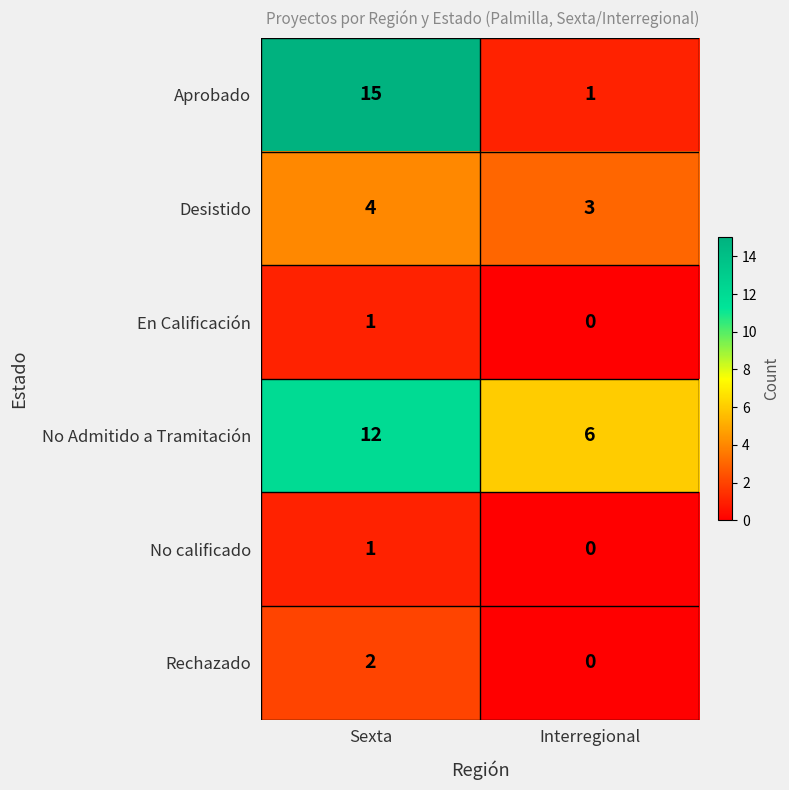

How many data points does each series have?

2